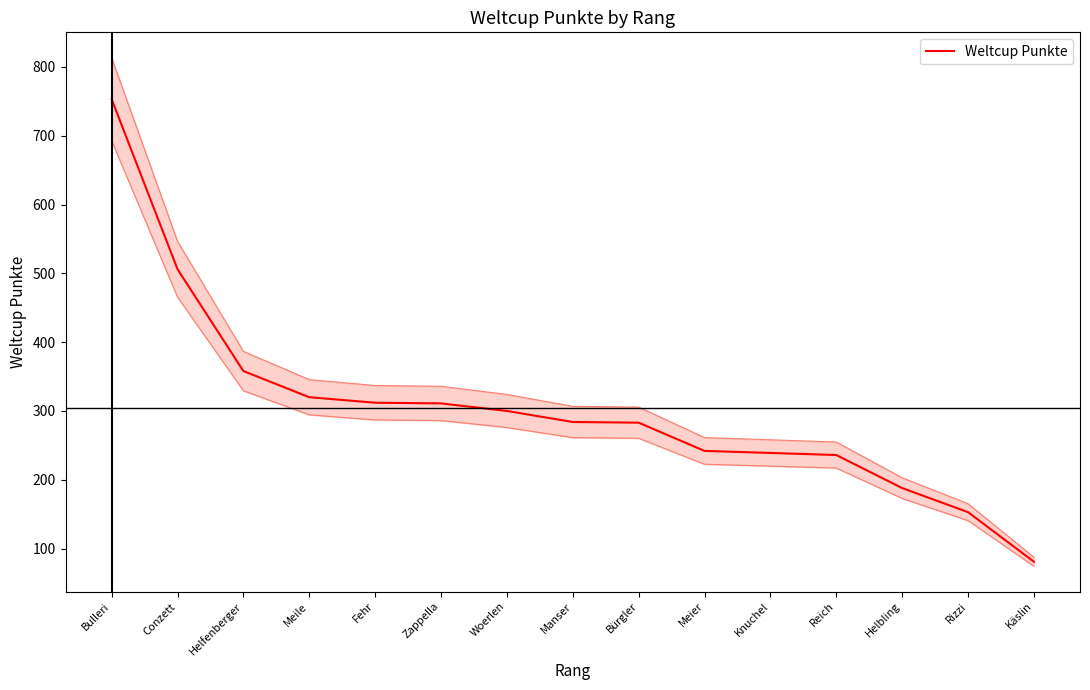

True or false: the data shows 753 at Bulleri.

True